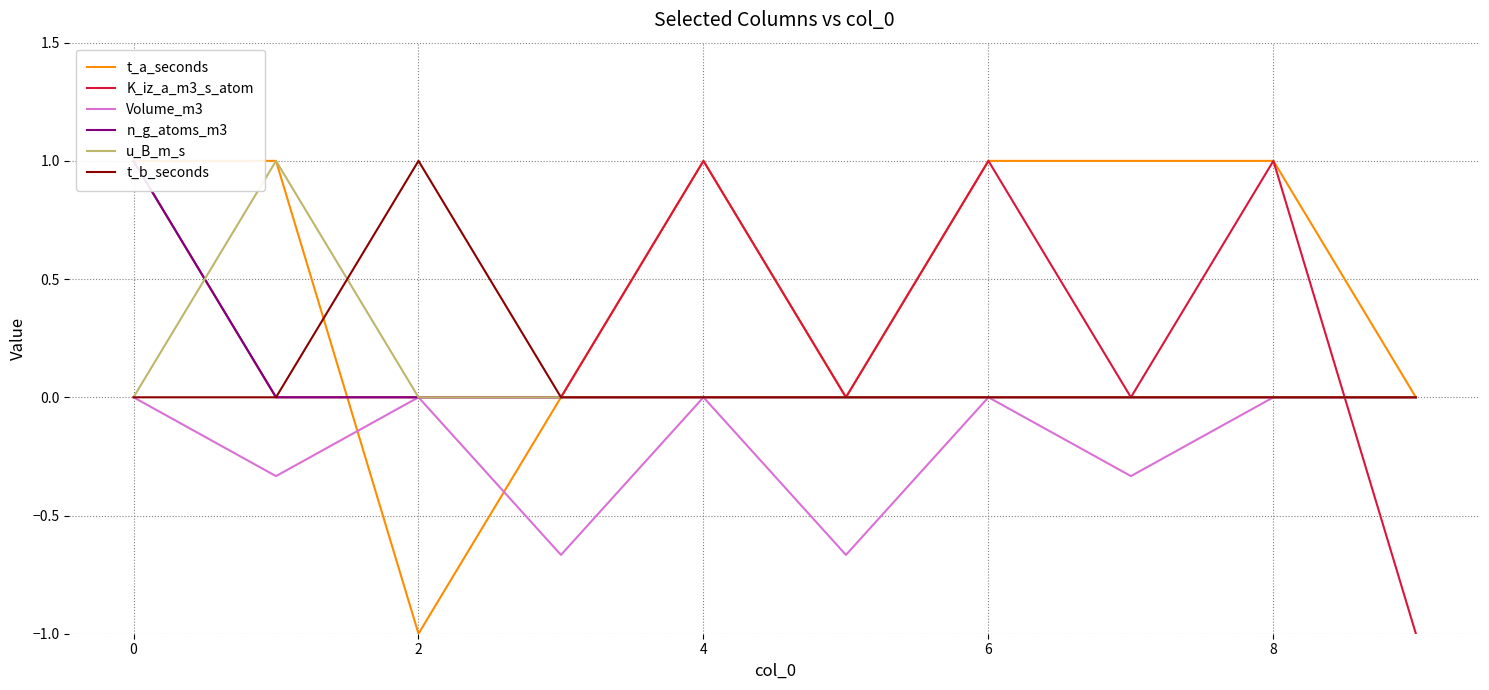

True or false: t_a_seconds has more than 2 interior local peaks.

False